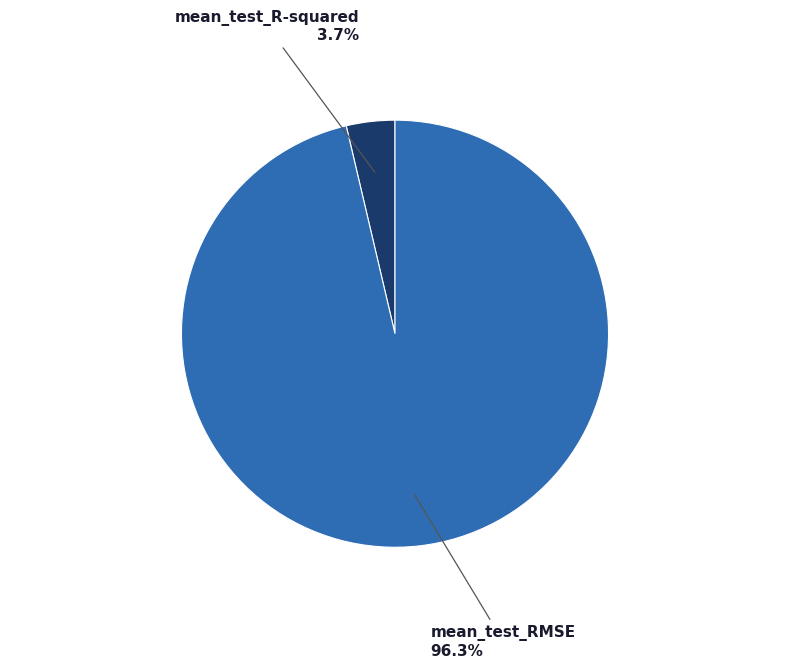

To the nearest percent, what is the difference between the mean_test_R-squared and mean_test_RMSE slice percentages?

93%